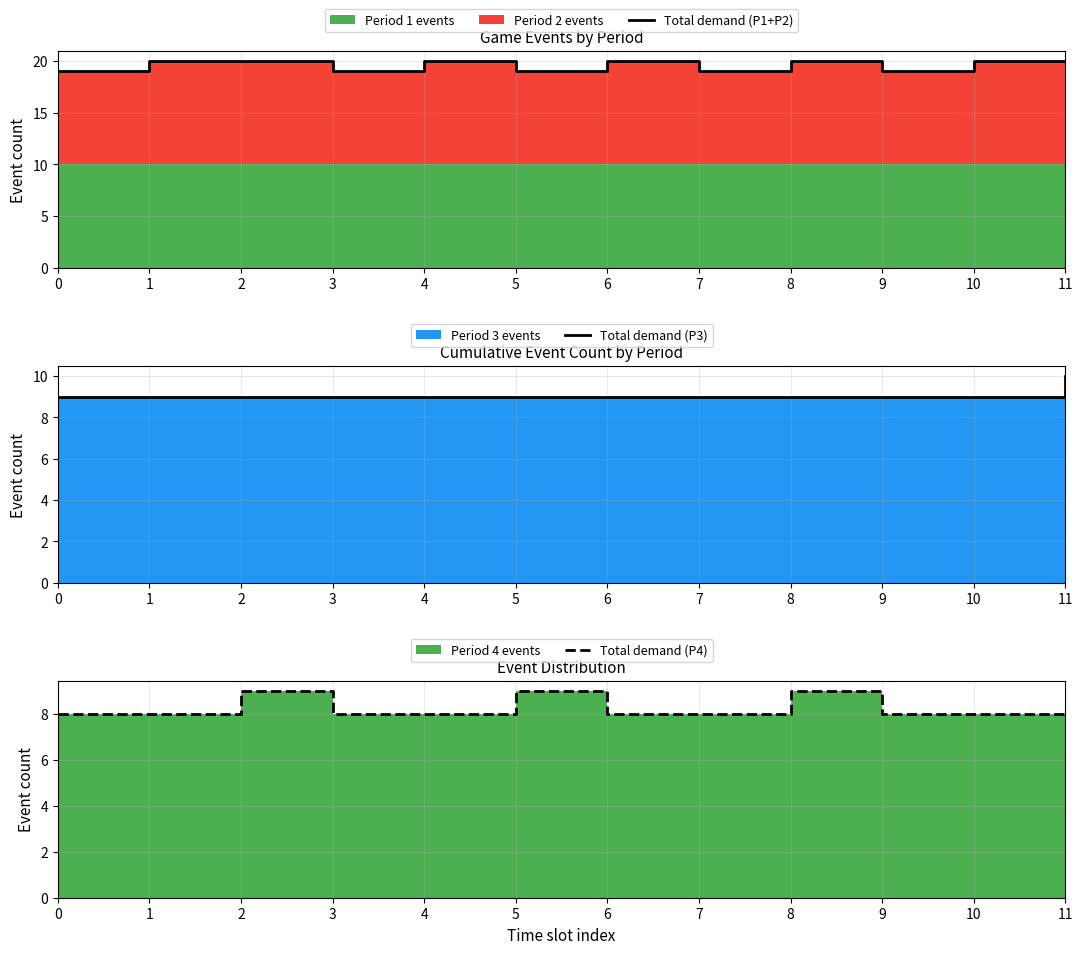

True or false: Total demand (P4) and Total demand (P3) intersect in this chart.

False